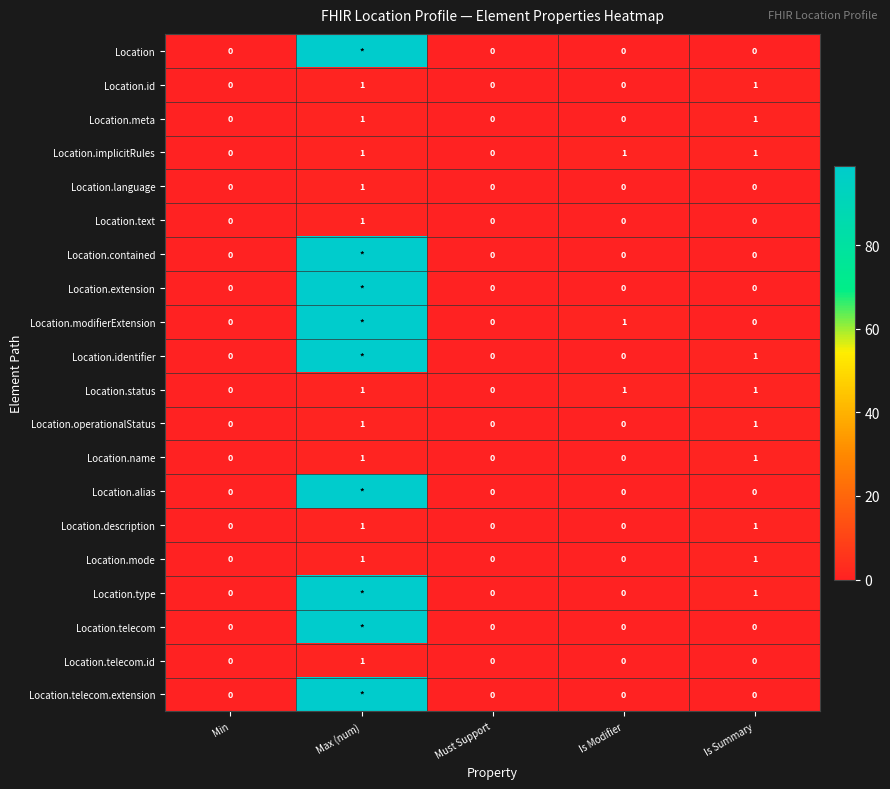

True or false: Location.mode has a value of 1 at Is Summary.

True